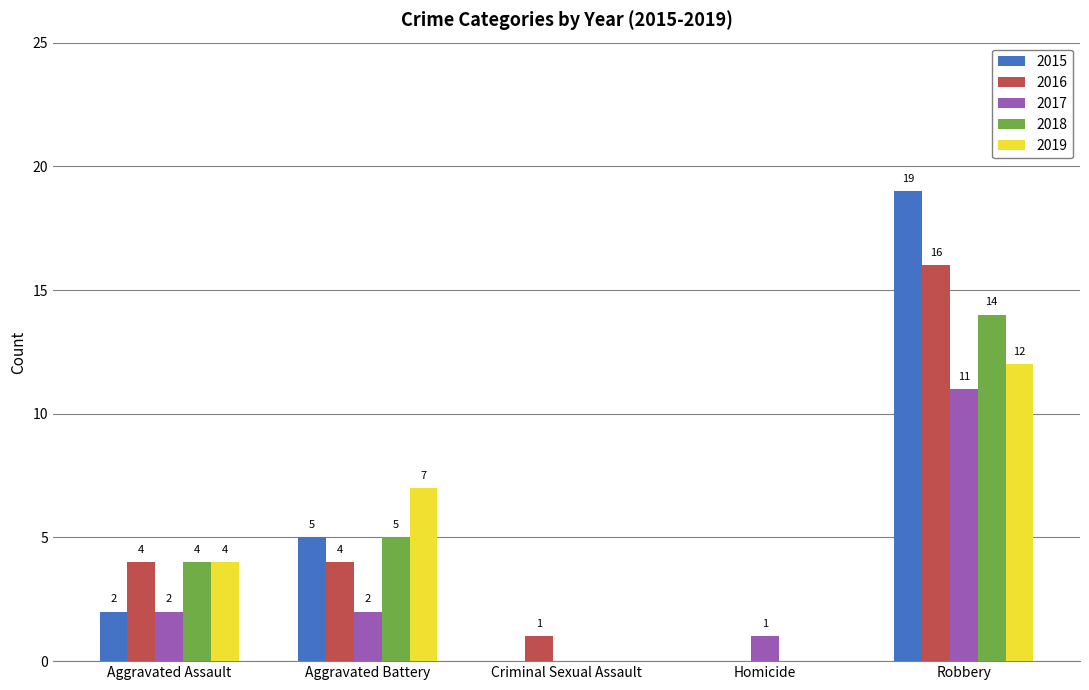

How many values in 2016 are above zero?

4